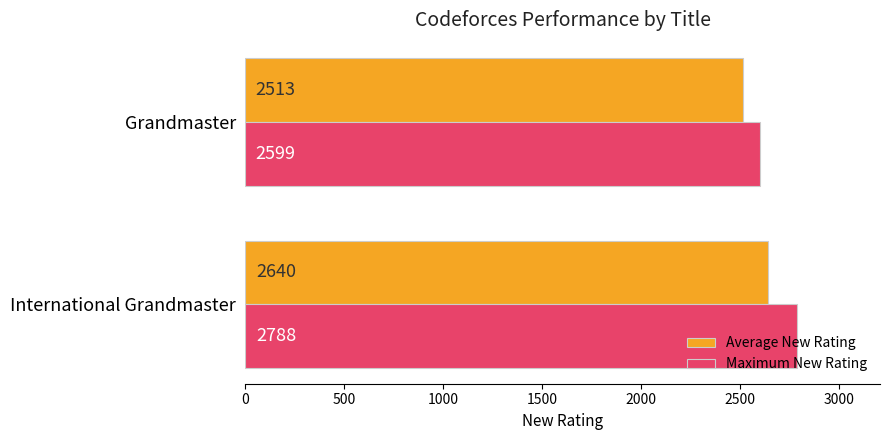

Which series has the widest spread of values?

Maximum New Rating